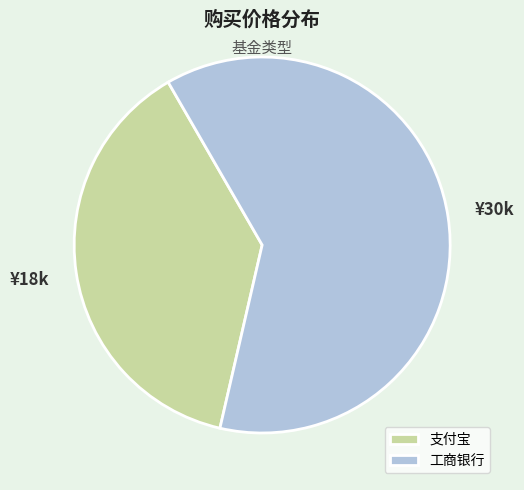

Combined, do 支付宝 and 工商银行 account for over 50%?

Yes